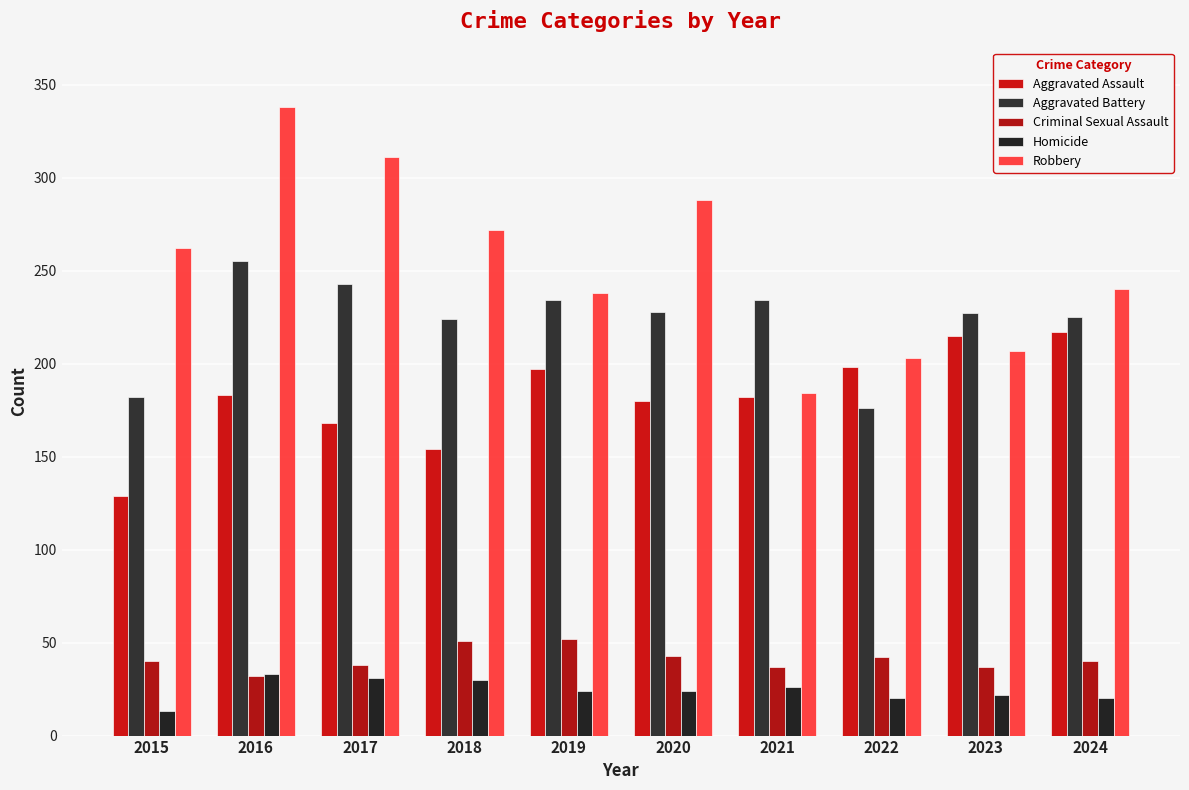

At which category is the sum across all series the highest?

2016